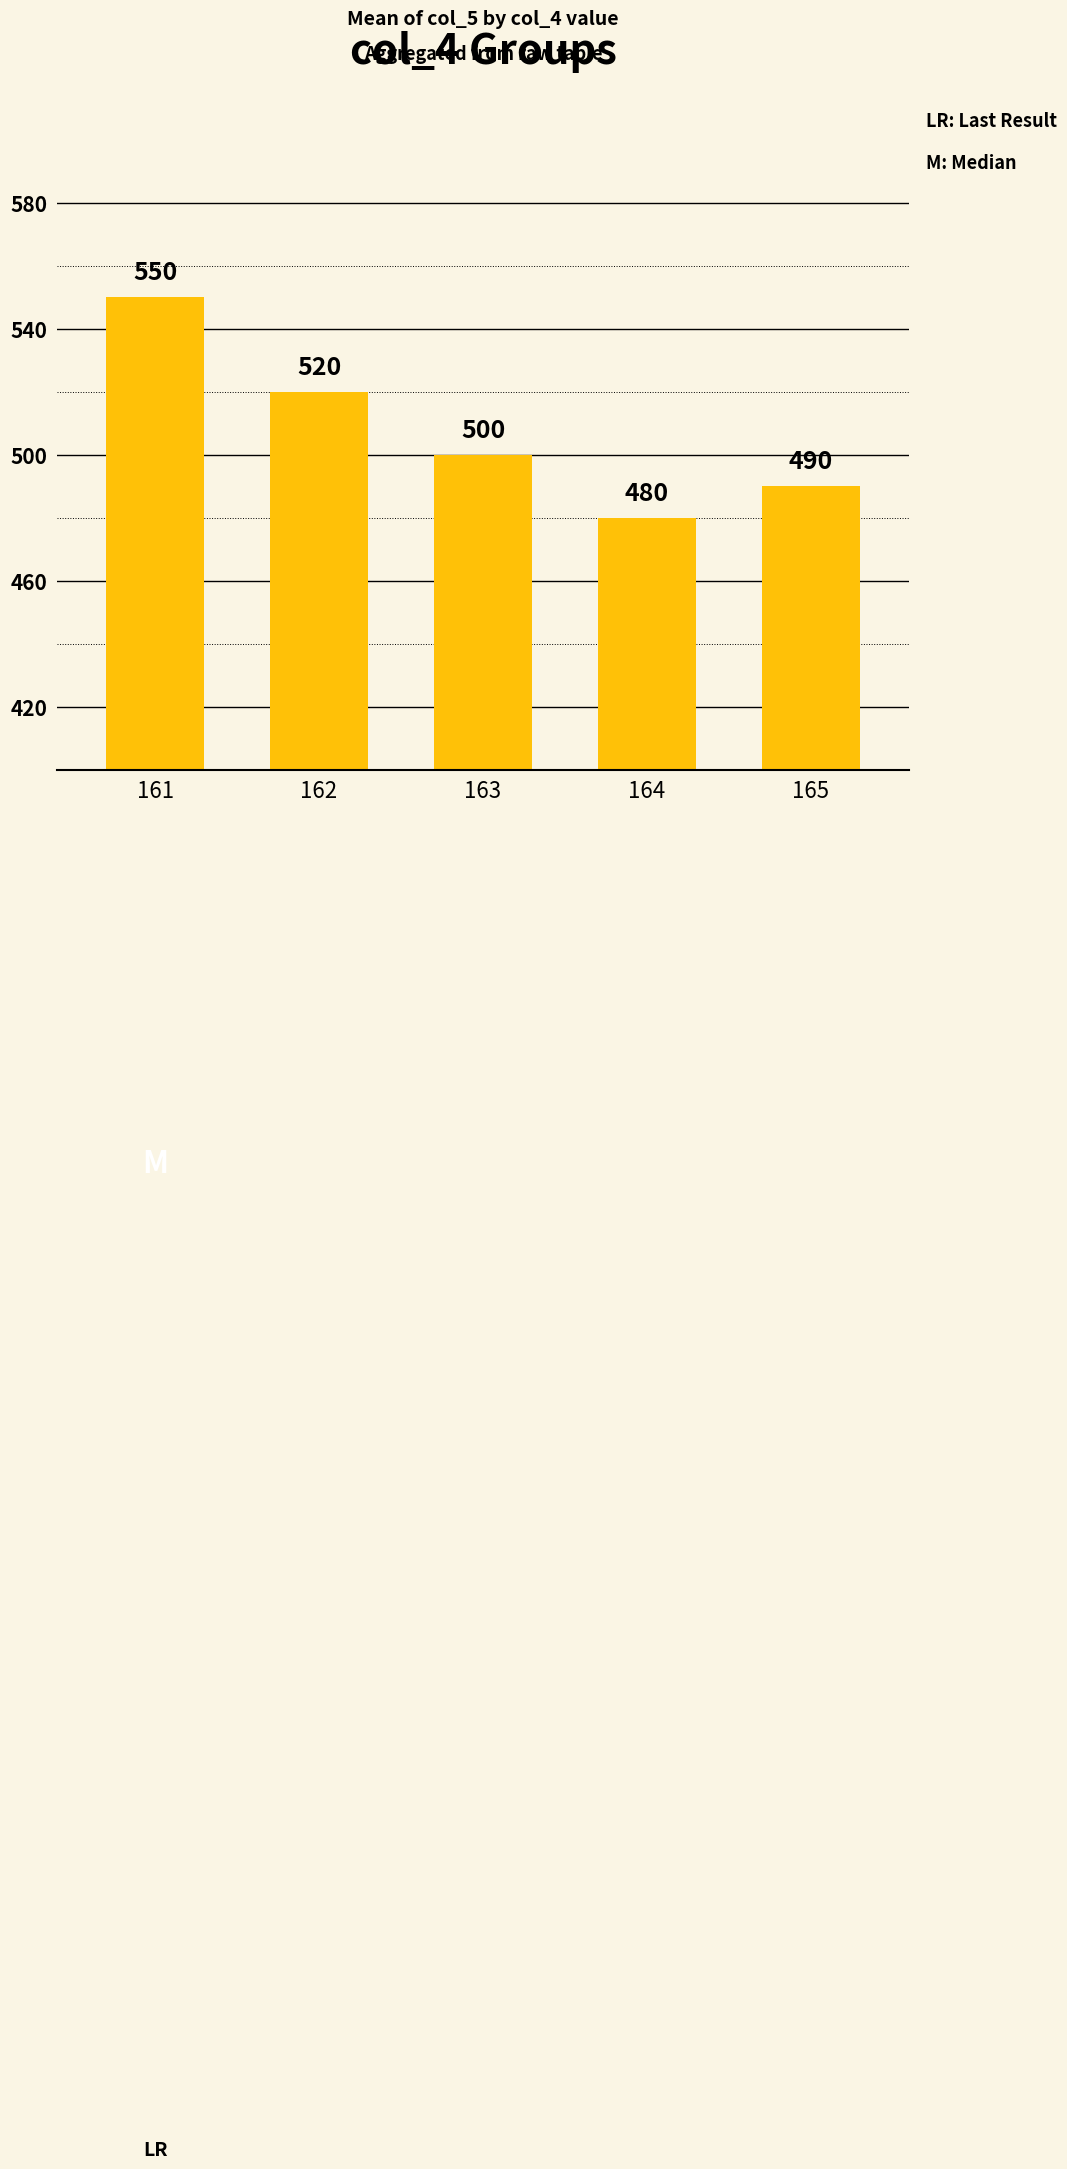

Are the bars grouped side by side (vs. stacked)?

No